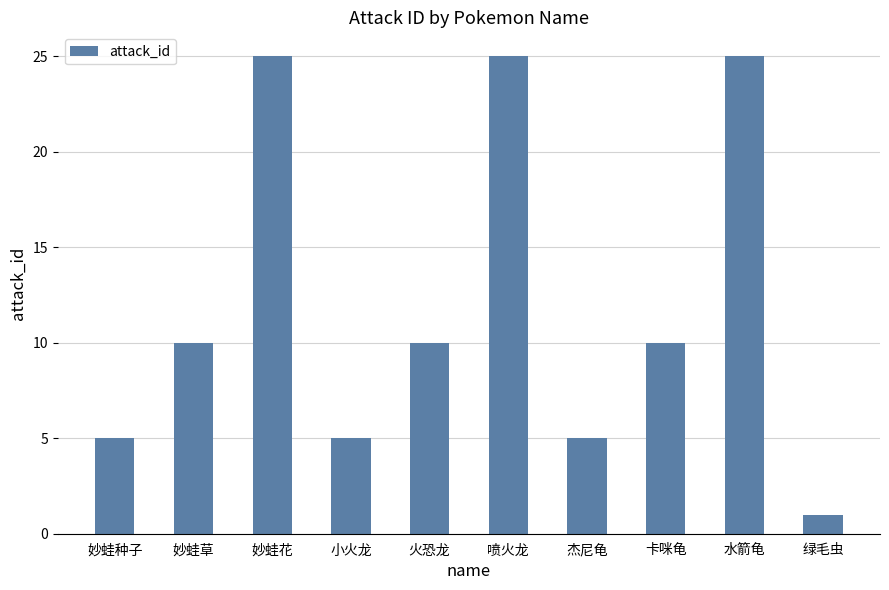

What value does the data have at 卡咪龟, to the nearest 5?

10